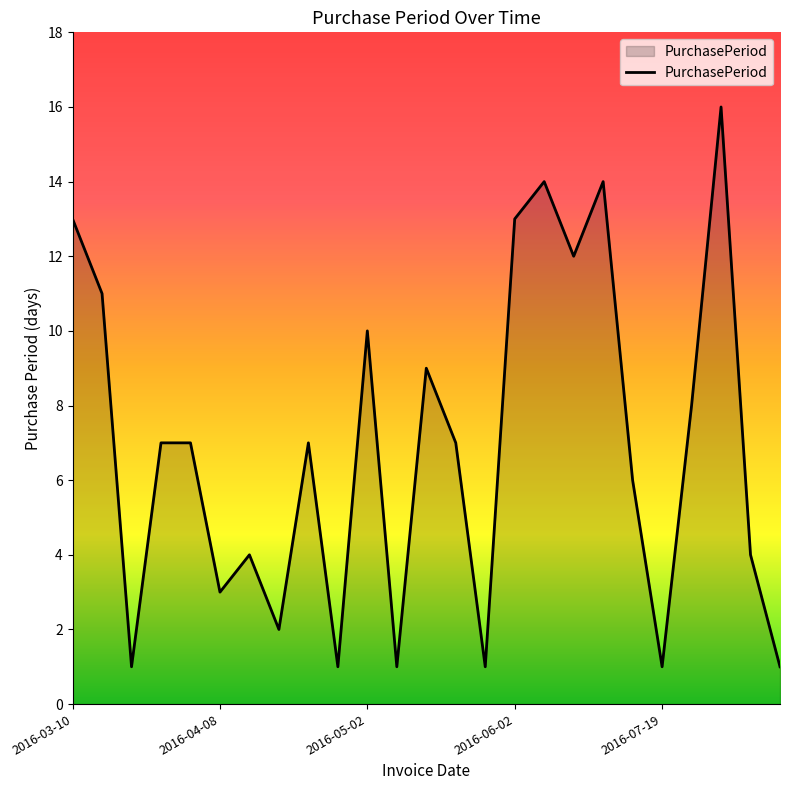

Reading left to right, list all the values displayed in this chart.

13	11	1	7	7	3	4	2	7	1	10	1	9	7	1	13	14	12	14	6	1	8	16	4	1